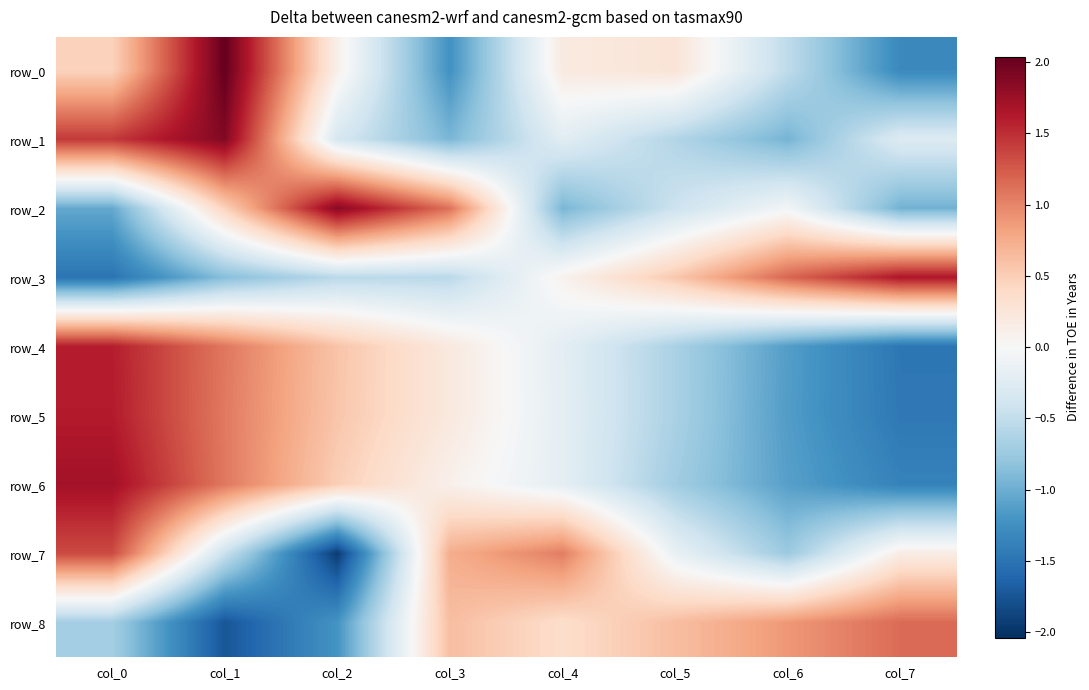

At how many categories does at least one series exceed 0?

8